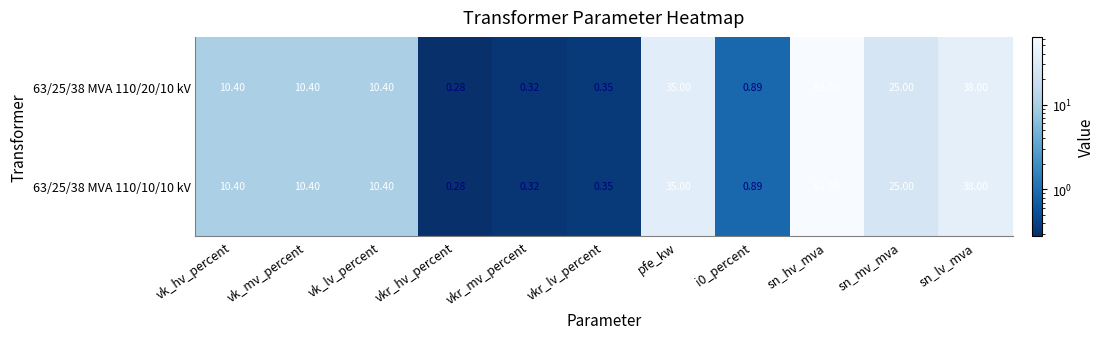

Which label corresponds to the largest value in the chart?

sn_hv_mva